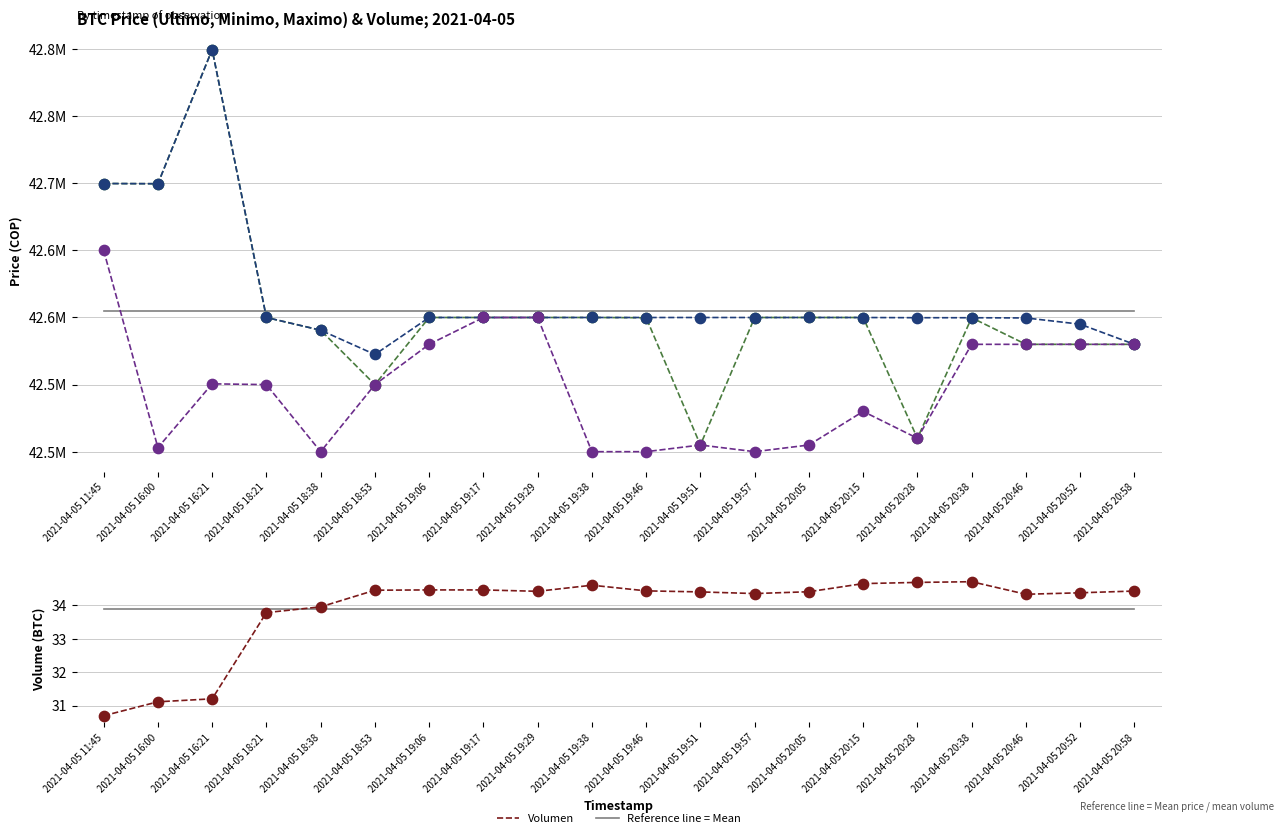

At which category is the sum across all series the highest?

2021-04-05 16:21